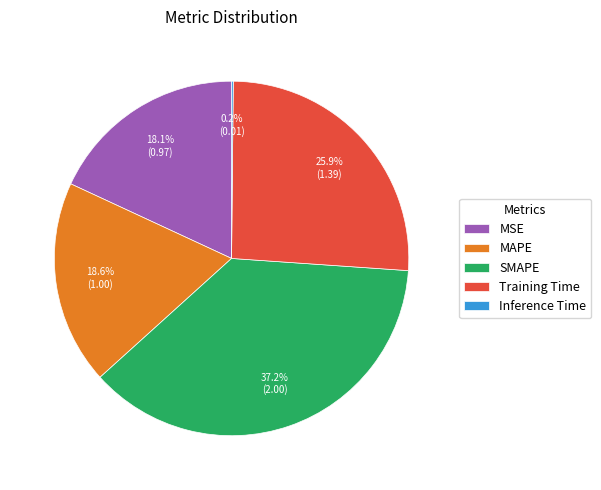

True or false: SMAPE accounts for 37% of the total.

True